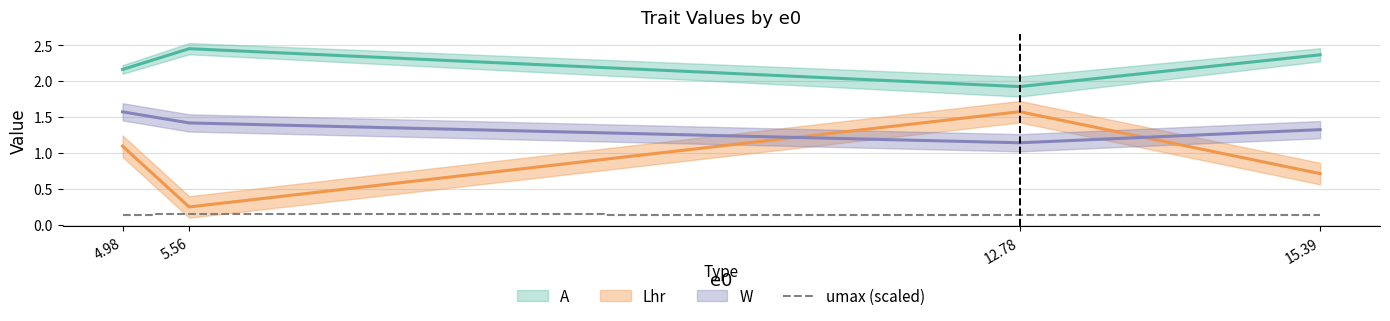

Count the umax (scaled) values in the range 0 to 1.

4